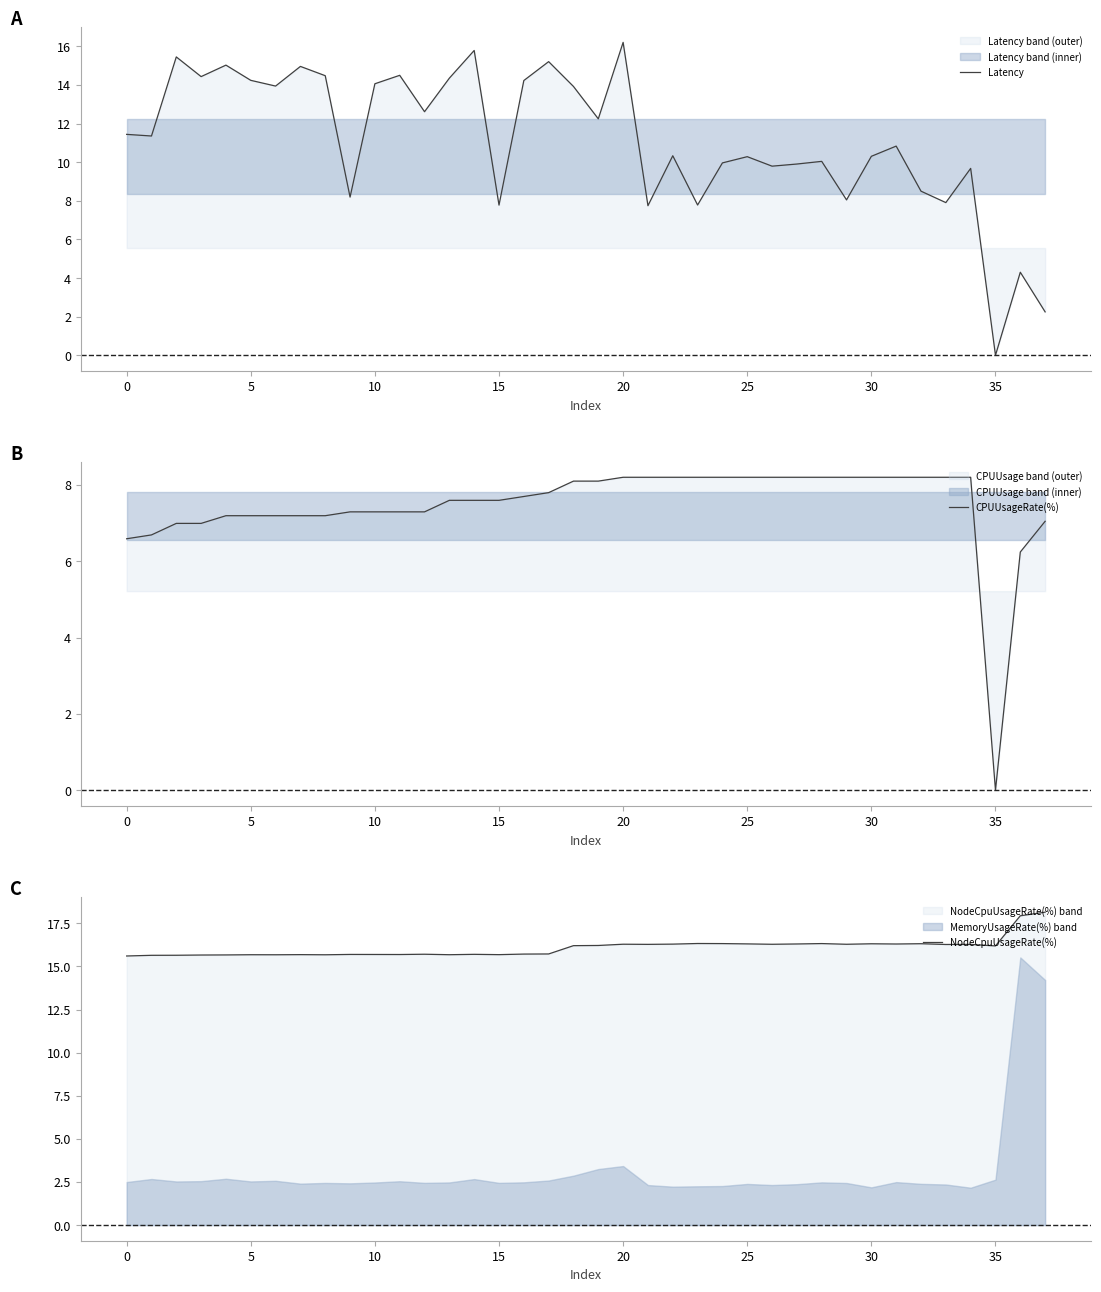

Is this an area chart (filled region under the line)?

No